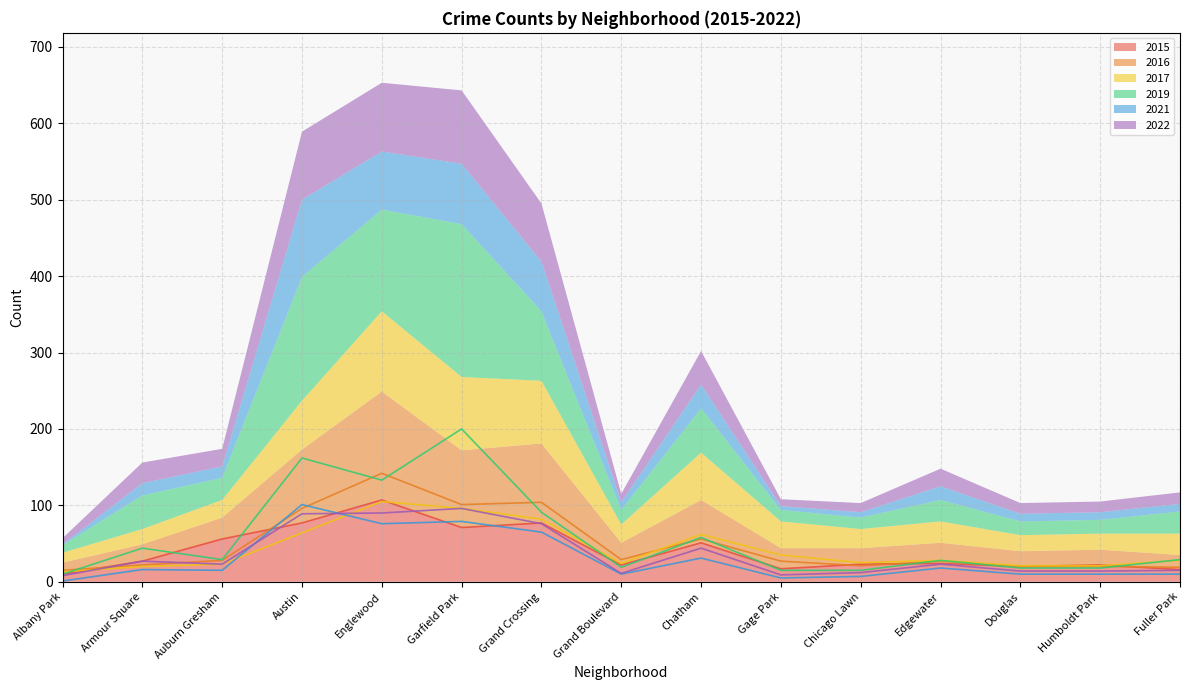

How many lines are shown in the chart?

6